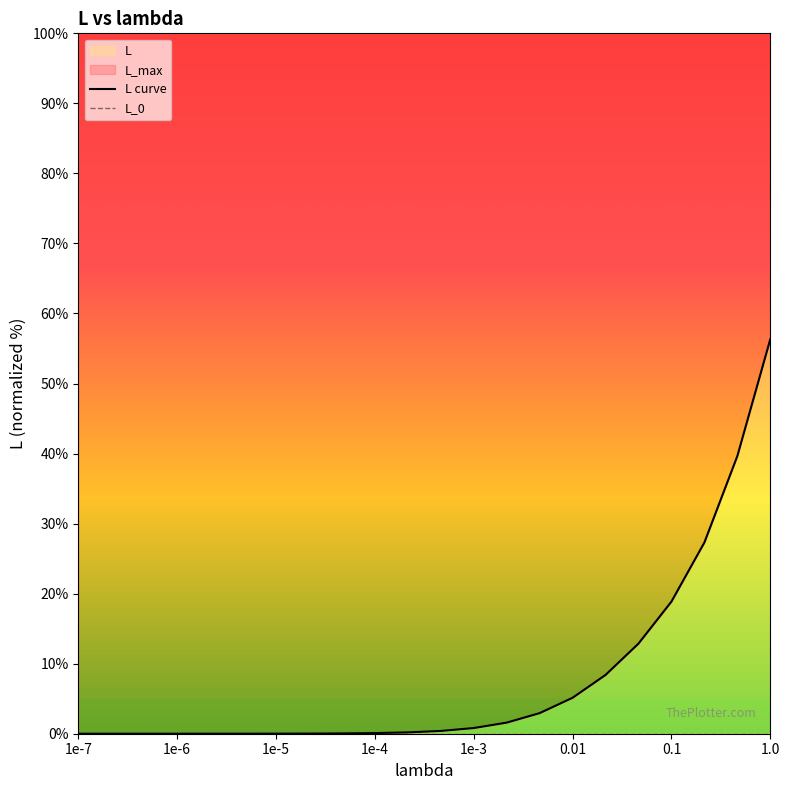

True or false: L_0 has more than 0 interior local peaks.

False